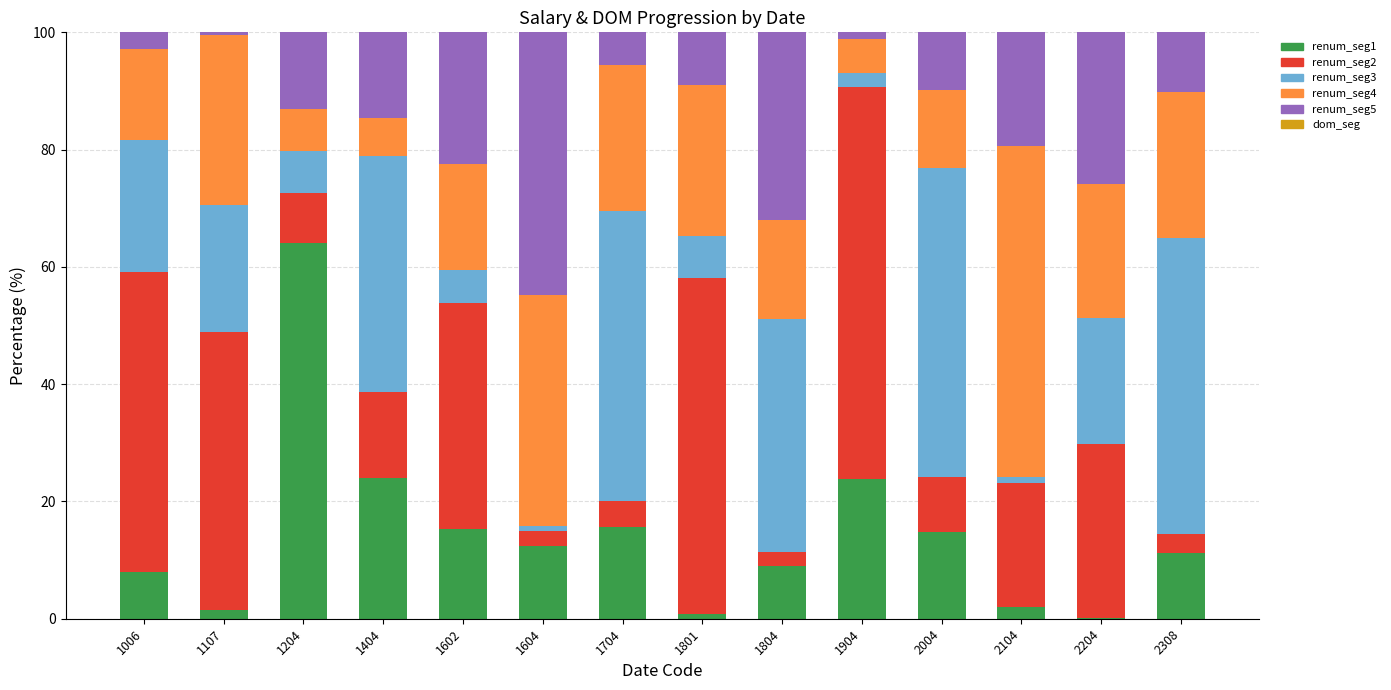

What is the sum of the renum_seg1 values at 1204 and 1404?

88.0